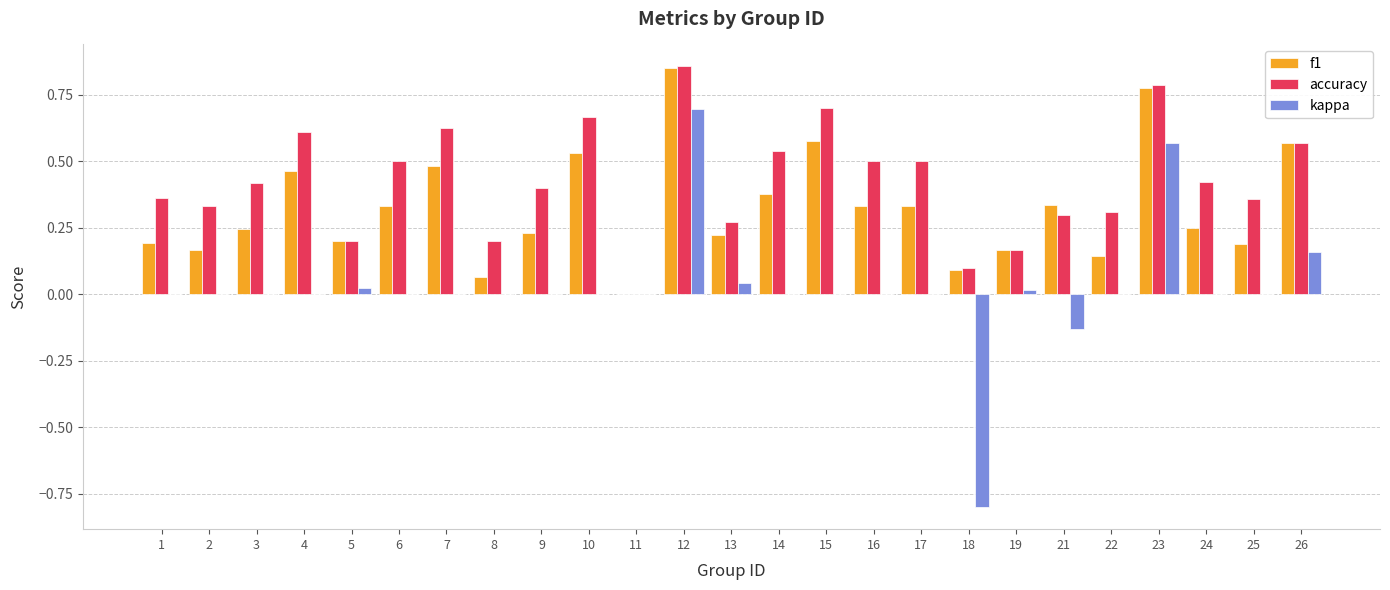

At which category is the sum across all series the highest?

12